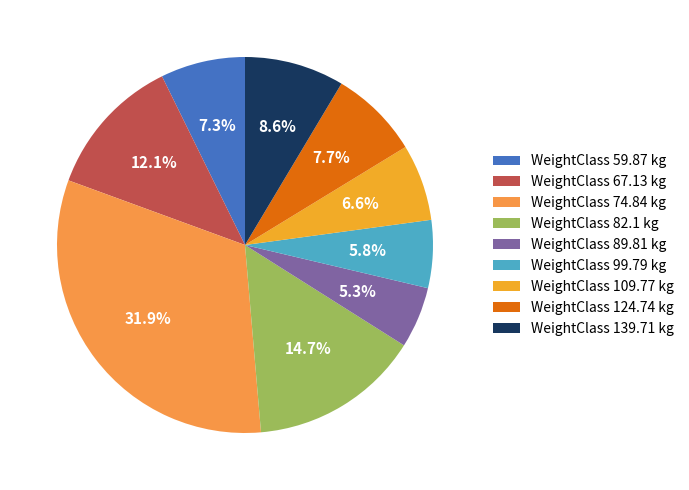

Does any single category account for the majority?

No